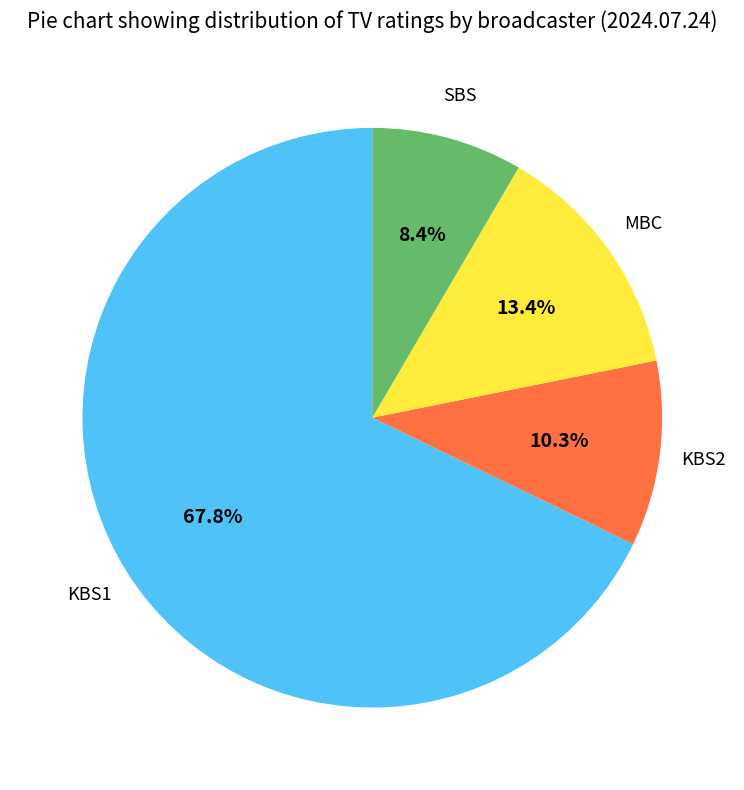

Is there any slice that represents more than half of the pie?

Yes